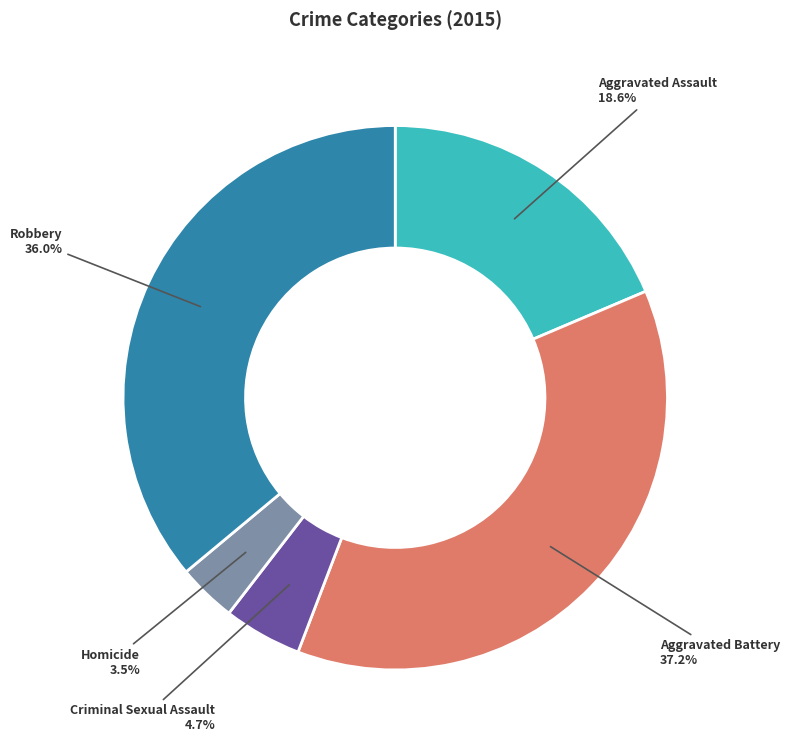

Rank the categories by value from highest to lowest.

Aggravated Battery, Robbery, Aggravated Assault, Criminal Sexual Assault, Homicide